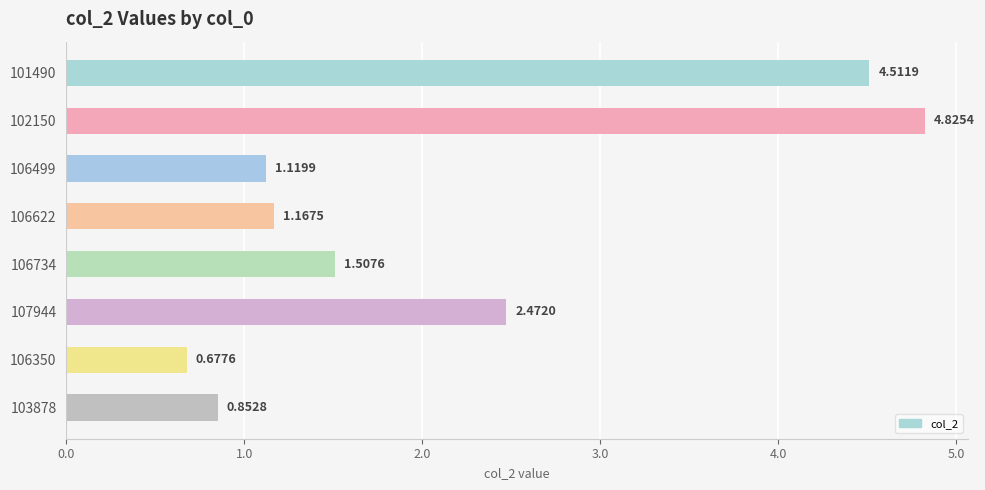

What is the difference between the second highest and second lowest values?

3.7